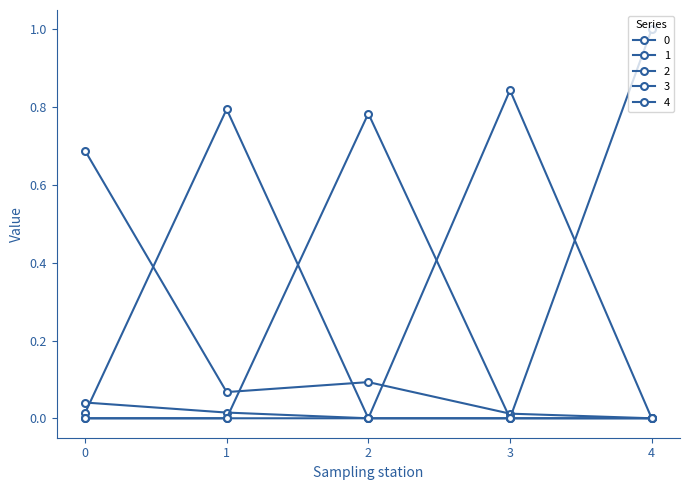

What is the sum of all 1 values?

0.8